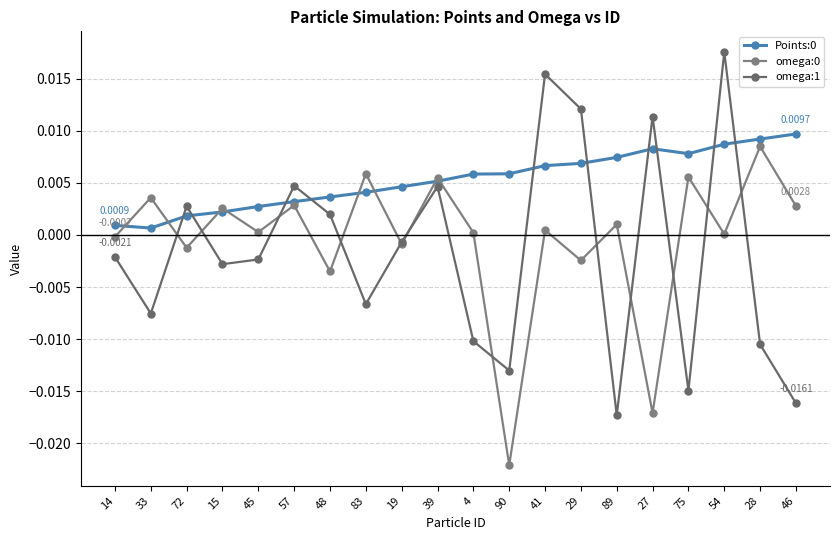

At which category does Points:0 reach its first local valley?

33